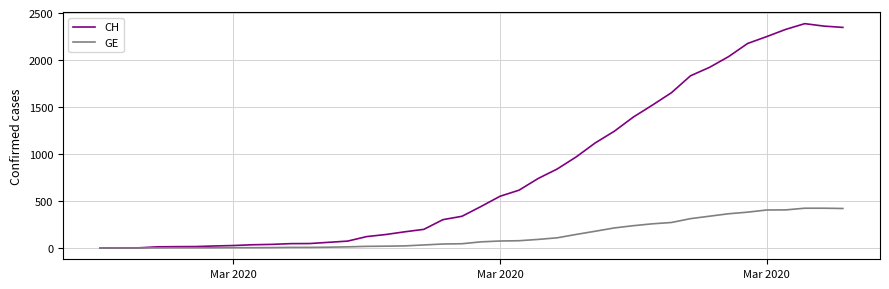

Which series has the largest total across all categories?

CH